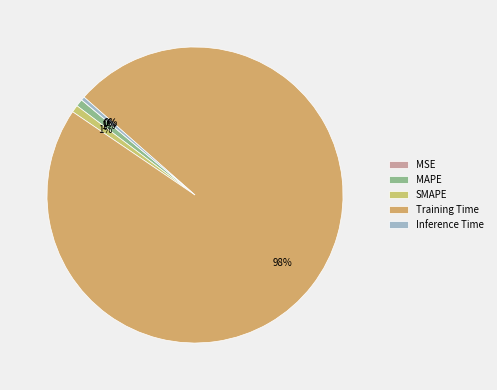

Which category has the biggest portion of the pie?

Training Time